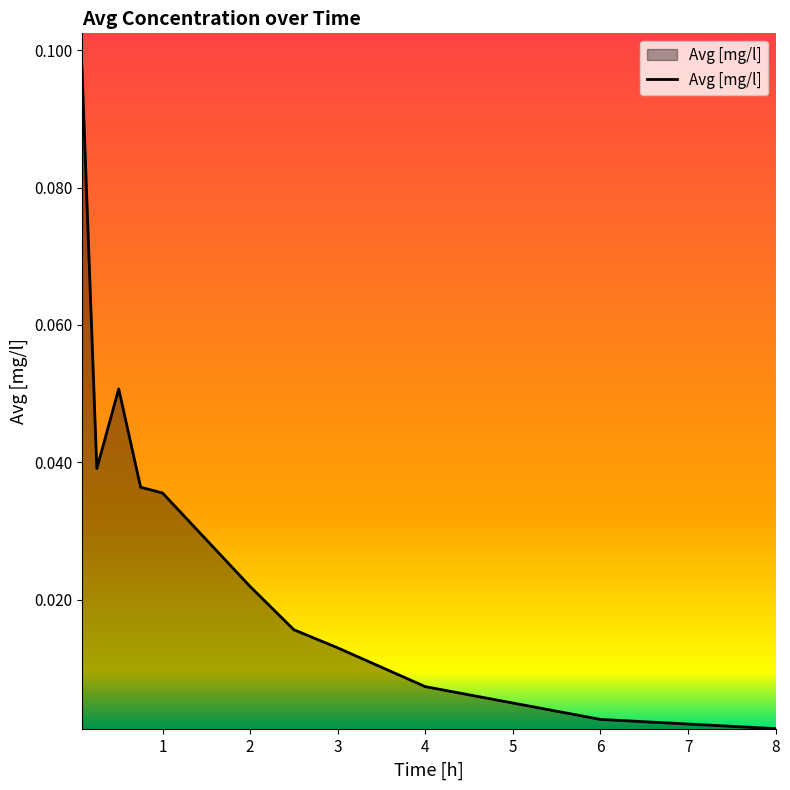

Reading left to right, what are all the values shown in this chart?

0.1	0.0	0.1	0.0	0.0	0.0	0.0	0.0	0.0	0.0	0.0